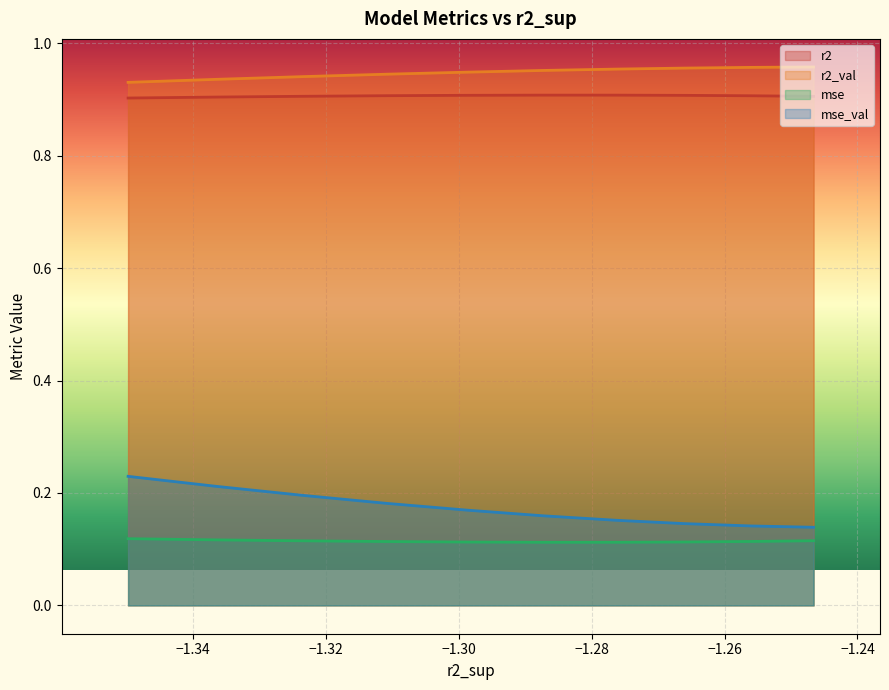

Between −1.30 and −1.26, which series saw the biggest shift?

mse_val